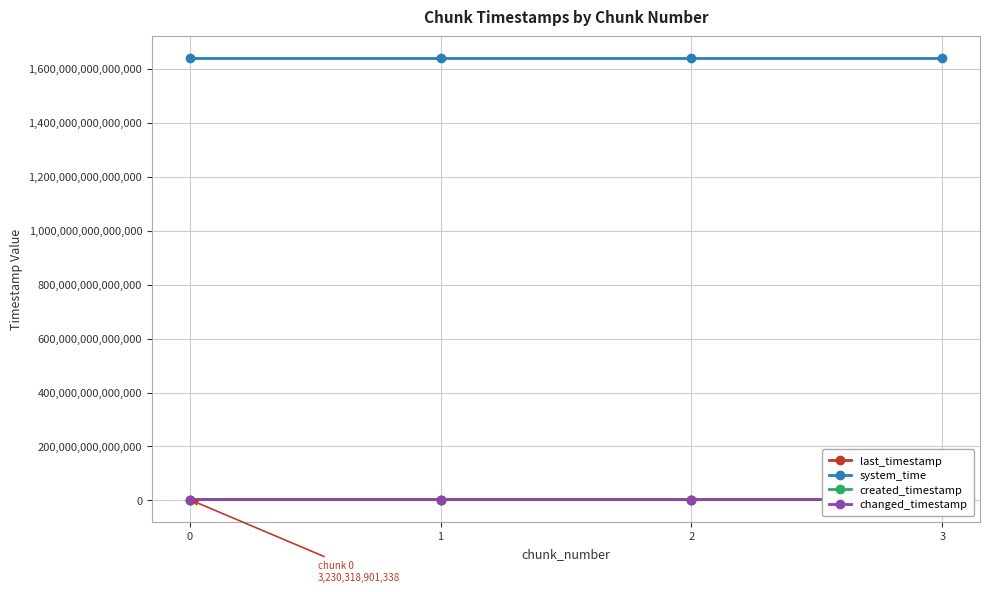

Reading left to right, extract all data points from this chart.

last_timestamp: 3230318901338	3231088825490	3231856990942	3232173313787
system_time: 1638691907762305	1638691916058779	1638691928861511	1638691941666244
created_timestamp: 3229768600922	3230350933946	3231119425642	3231887479679
changed_timestamp: 3230318901338	3231088825490	3231856990942	3232173313787